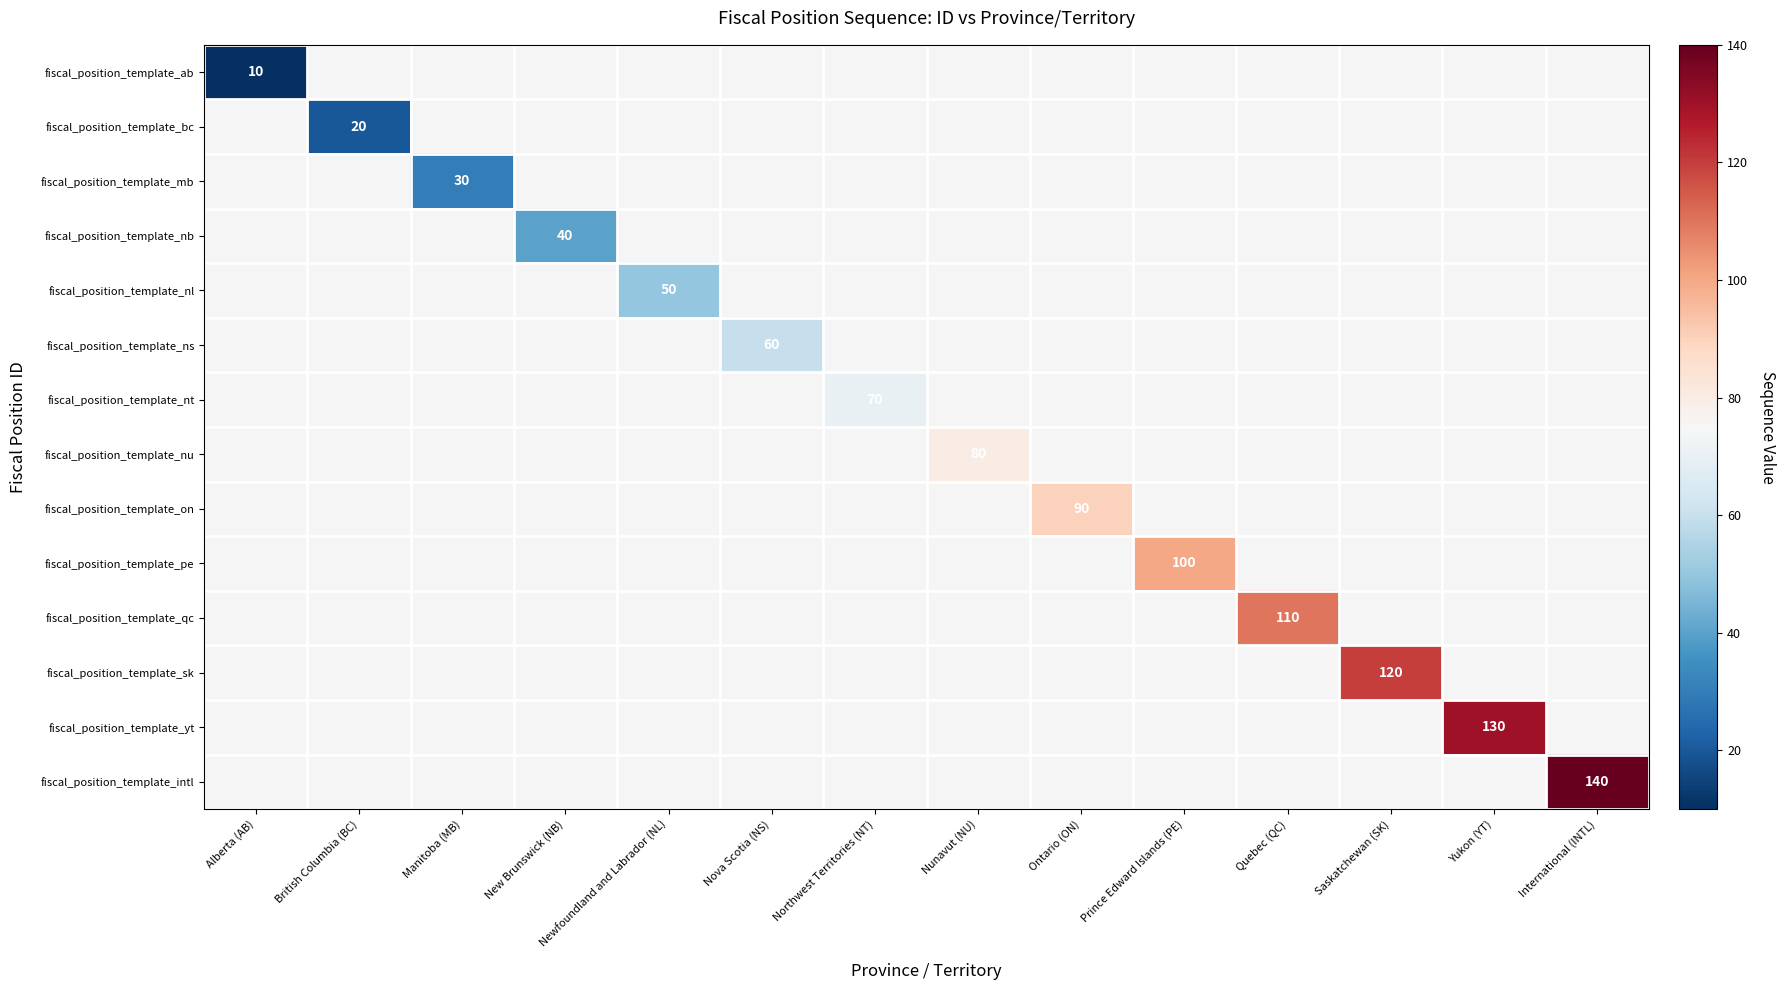

How many values in fiscal_position_template_nl are above zero?

1